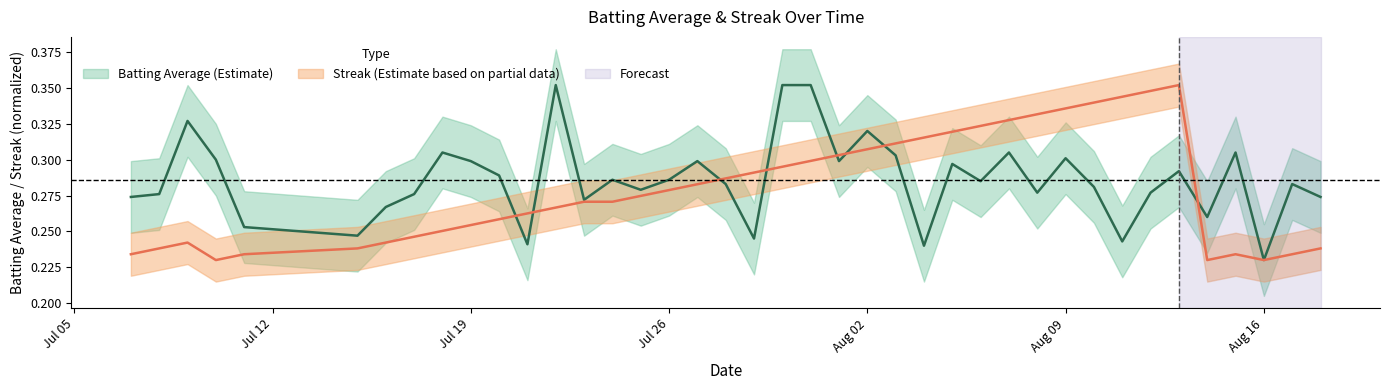

What is the difference between the maximum and second lowest values in the Batting Average1 series?

0.1